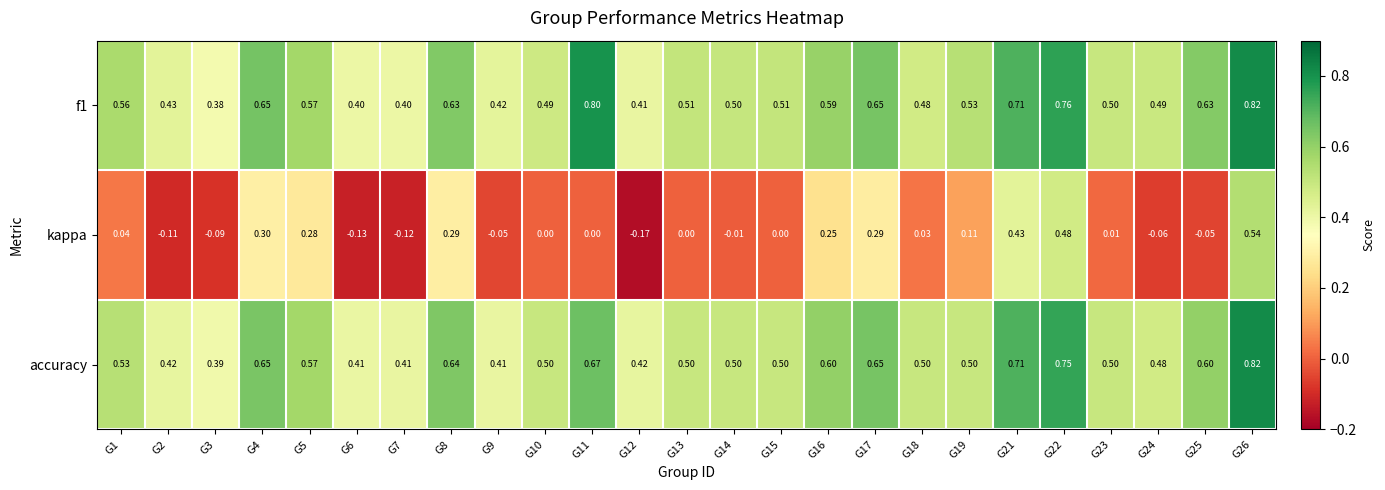

Which series changed the most between G3 and G18?

kappa